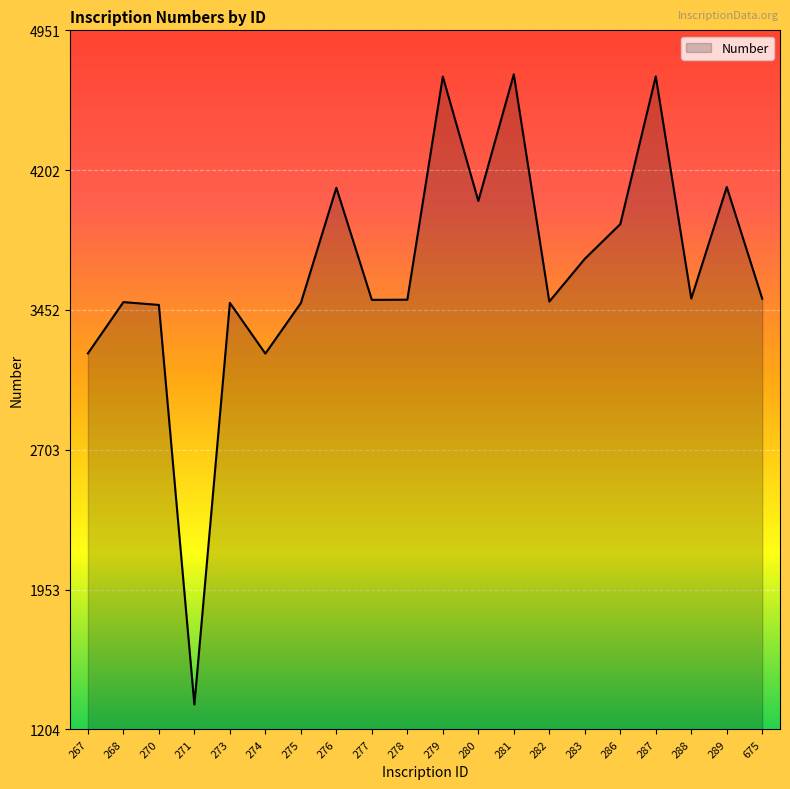

What is the difference between the values at 277 and 286?

406